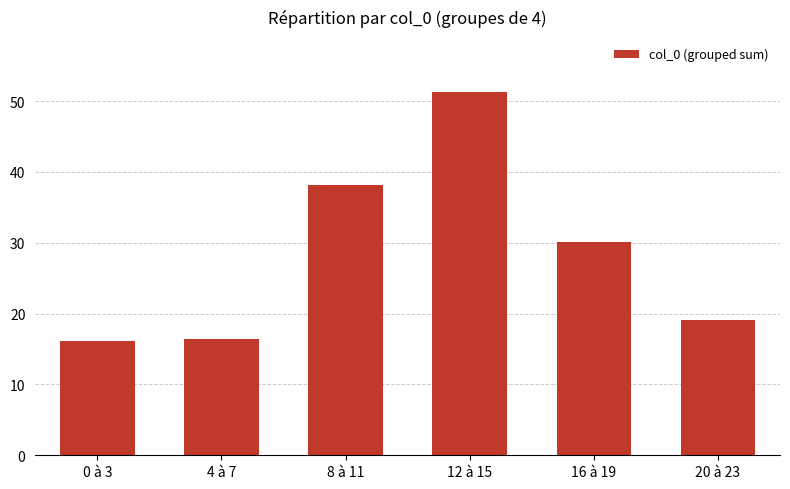

How many data points are less than 30?

3